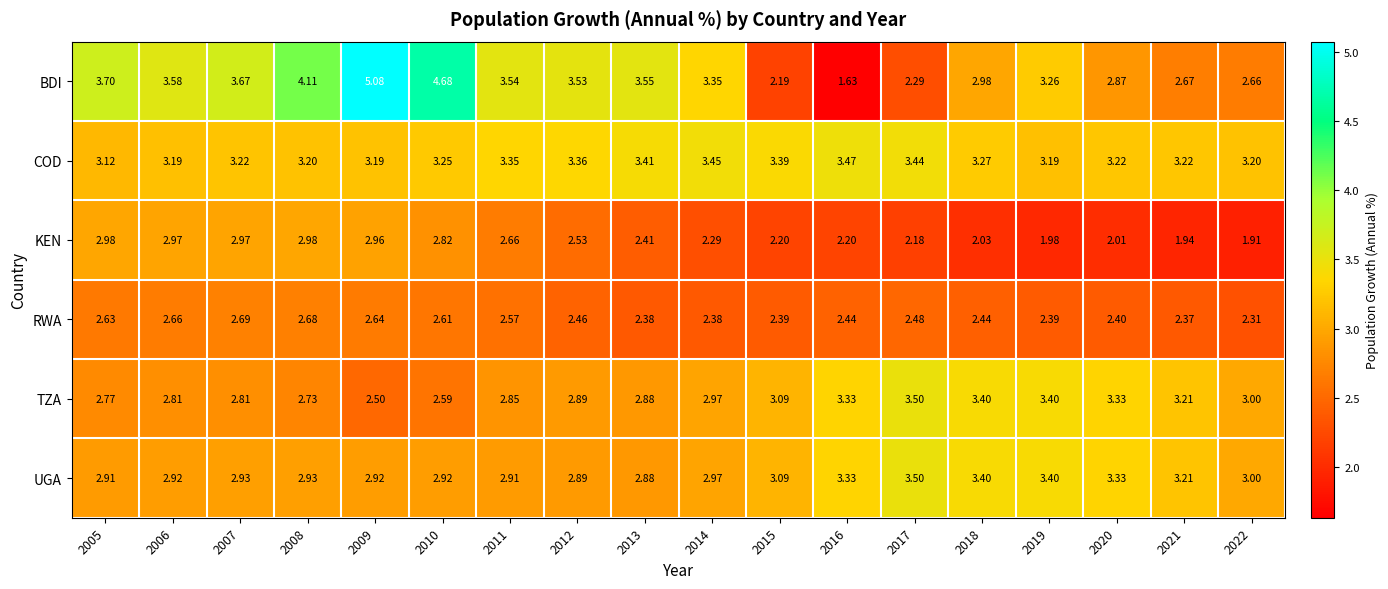

At 2006, list the series in order from smallest to largest.

RWA, TZA, UGA, KEN, COD, BDI